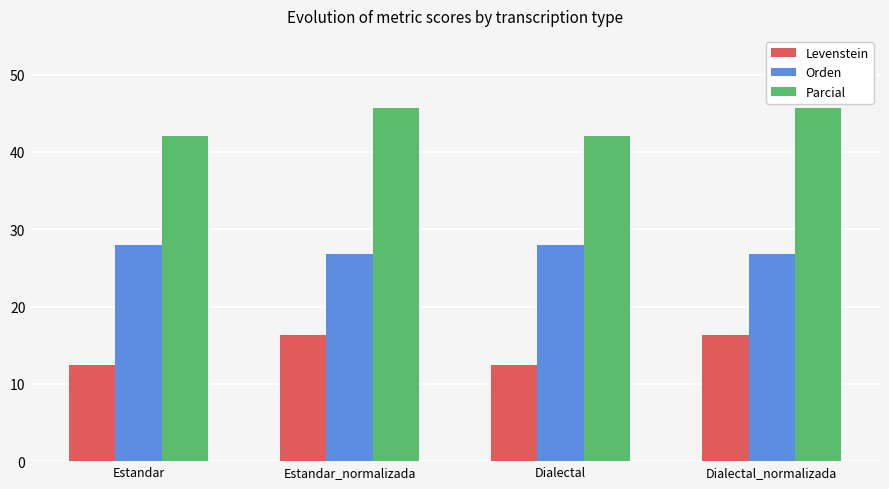

What value does the Parcial series have at Estandar_normalizada?

45.7